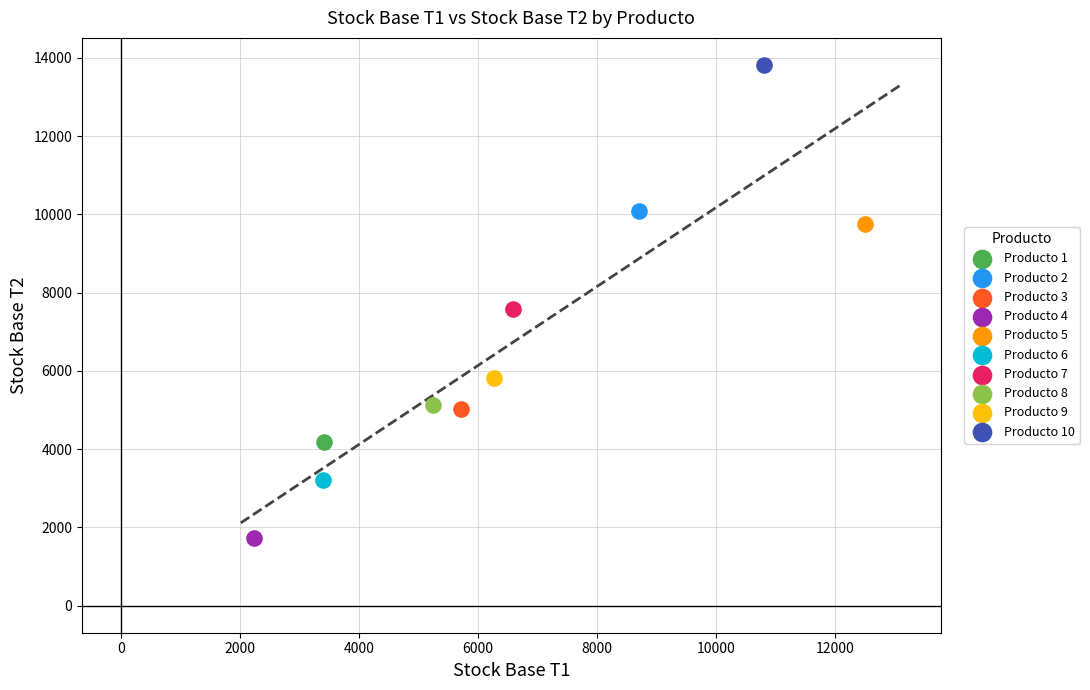

What are all the series names shown in the legend?

Producto 1, Producto 2, Producto 3, Producto 4, Producto 5, Producto 6, Producto 7, Producto 8, Producto 9, Producto 10